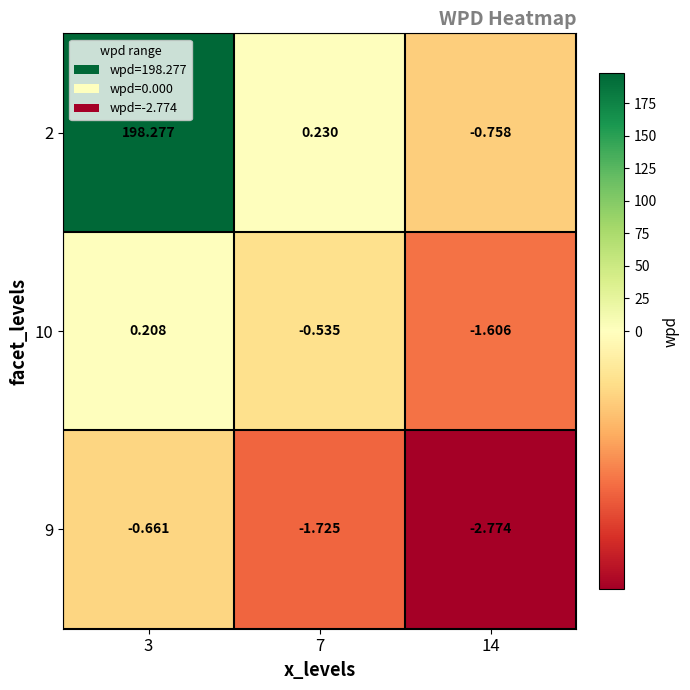

At which category is the sum across all series the highest?

3